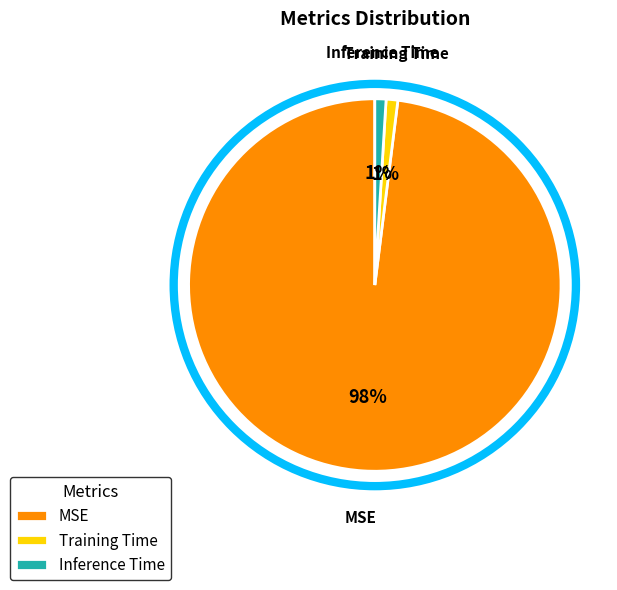

To the nearest percent, what is the combined percentage of Training Time and Inference Time?

2%